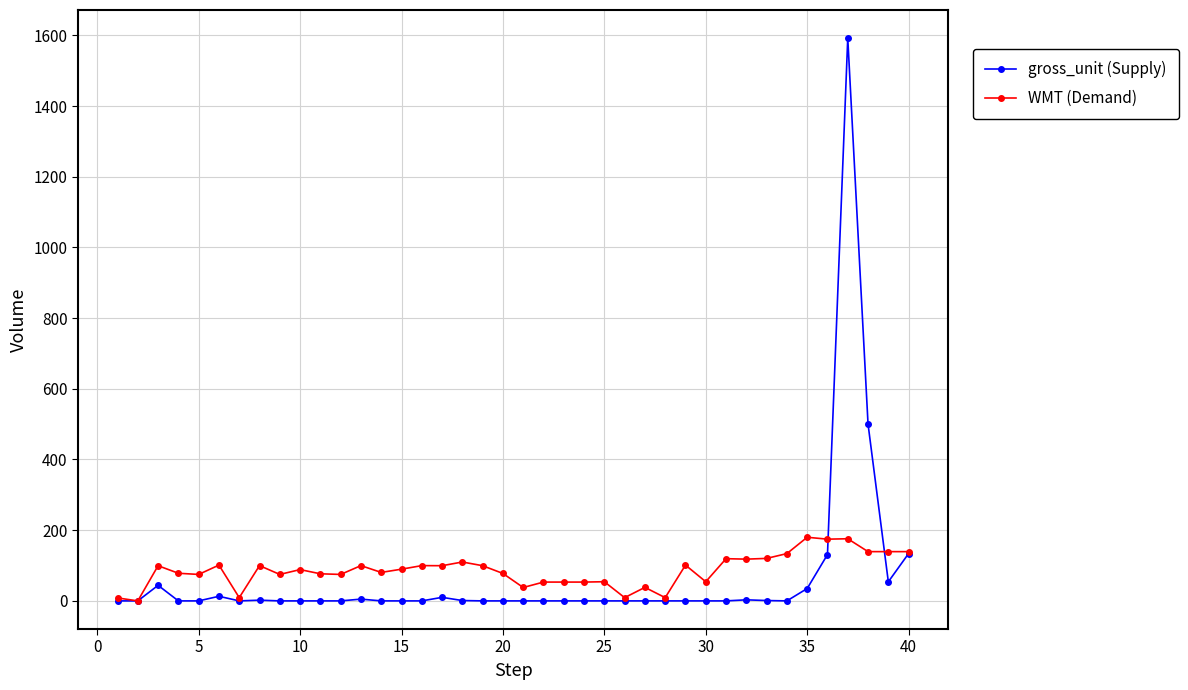

How many lines are shown in the chart?

2